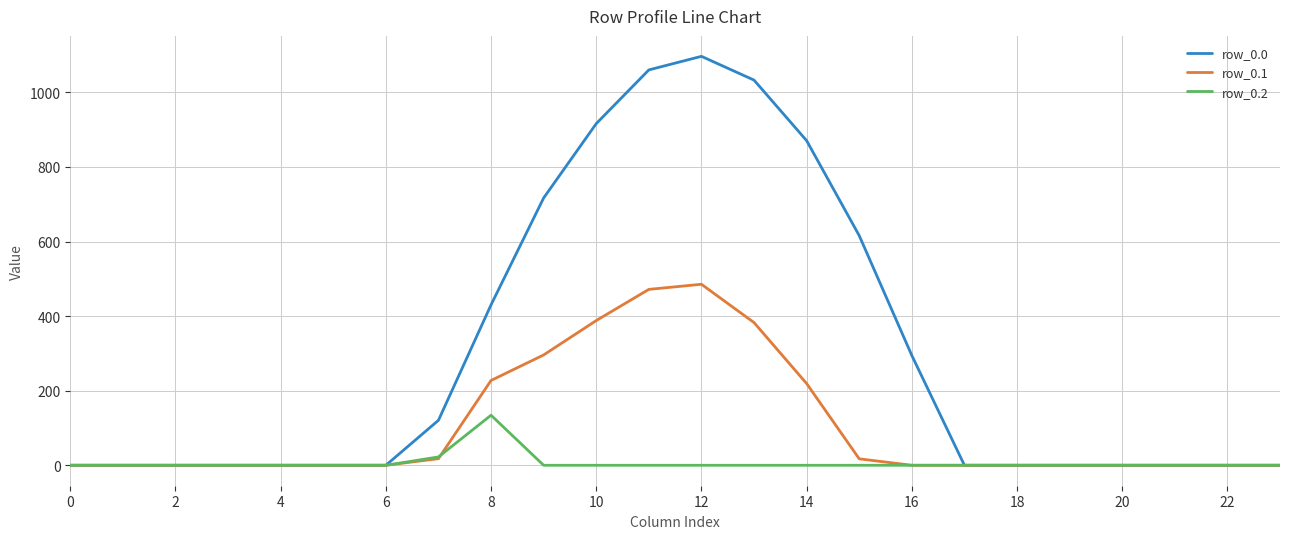

How many categories are shown in the chart?

24